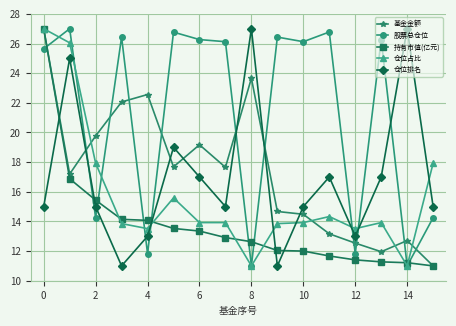

What is the greatest value displayed?

27.0